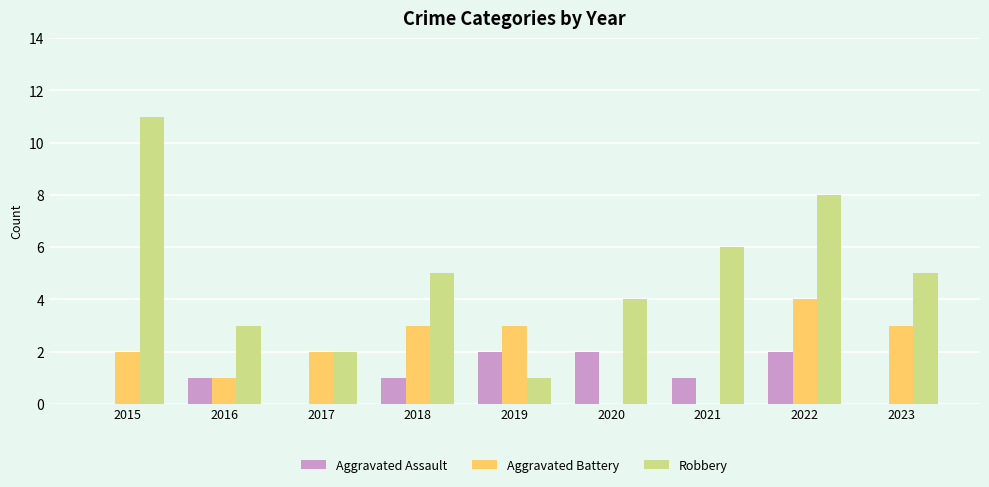

Between 2022 and 2023, which series saw the biggest shift?

Robbery